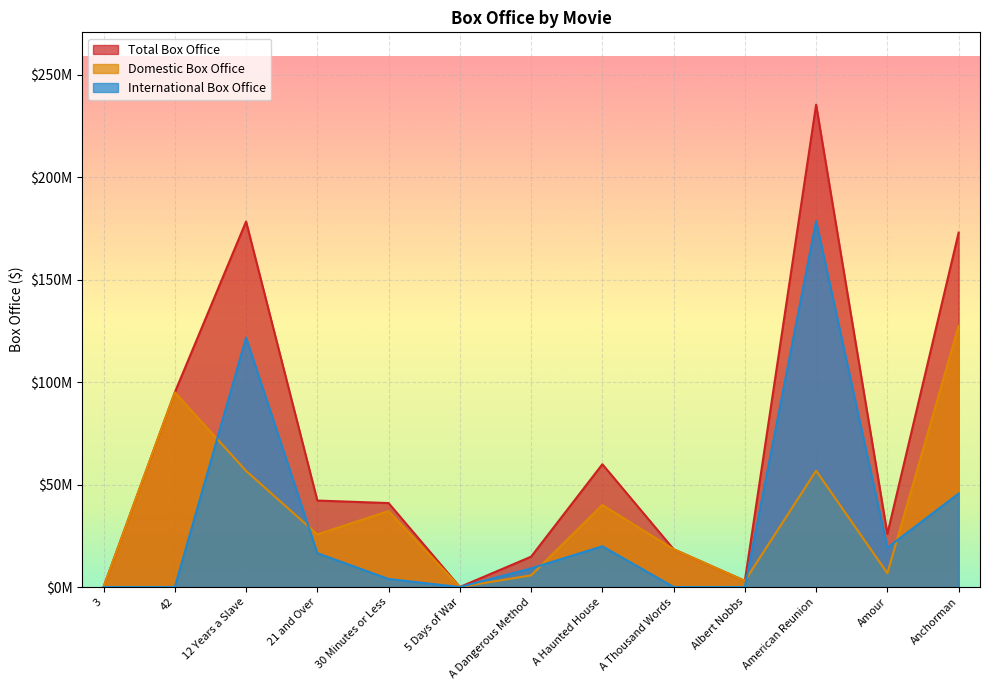

In Total Box Office, how many points are lower than both neighbors (excluding endpoints)?

3